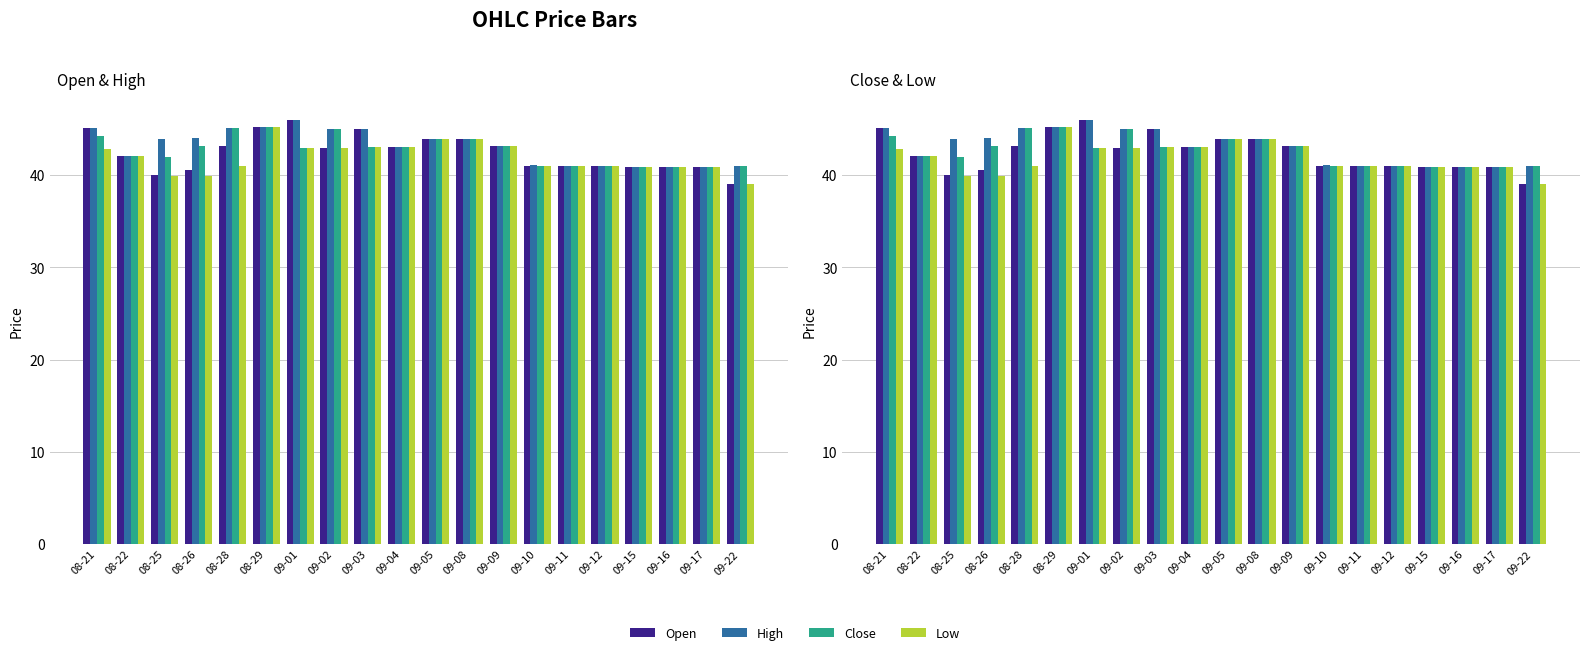

Where is Low nearest to the value 42?

08-22